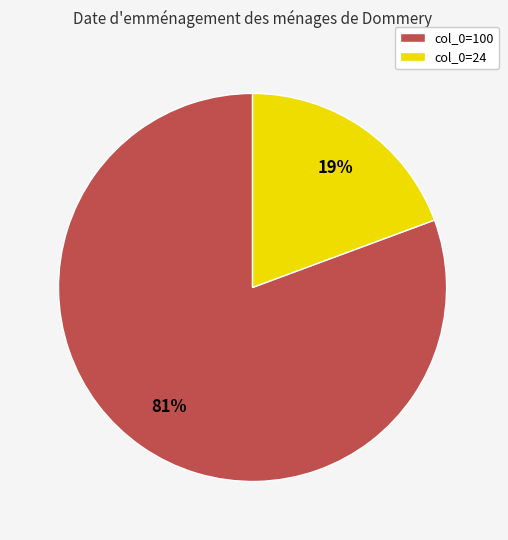

Combined, do col_0=100 and col_0=24 account for over 50%?

Yes